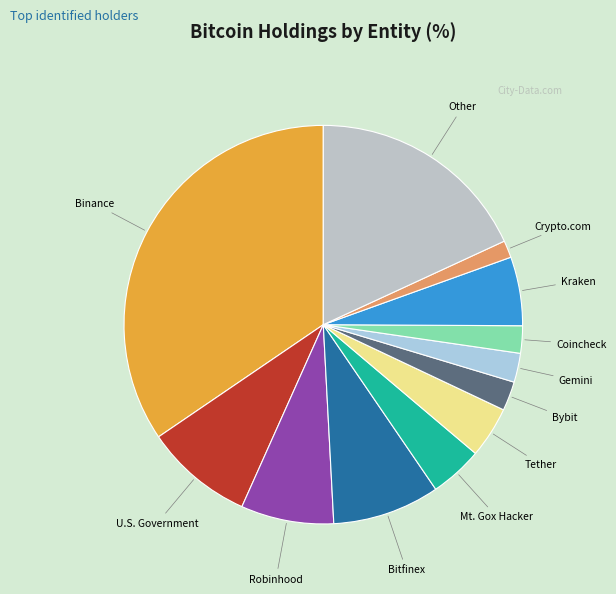

Between Bybit and U.S. Government, which is larger?

U.S. Government